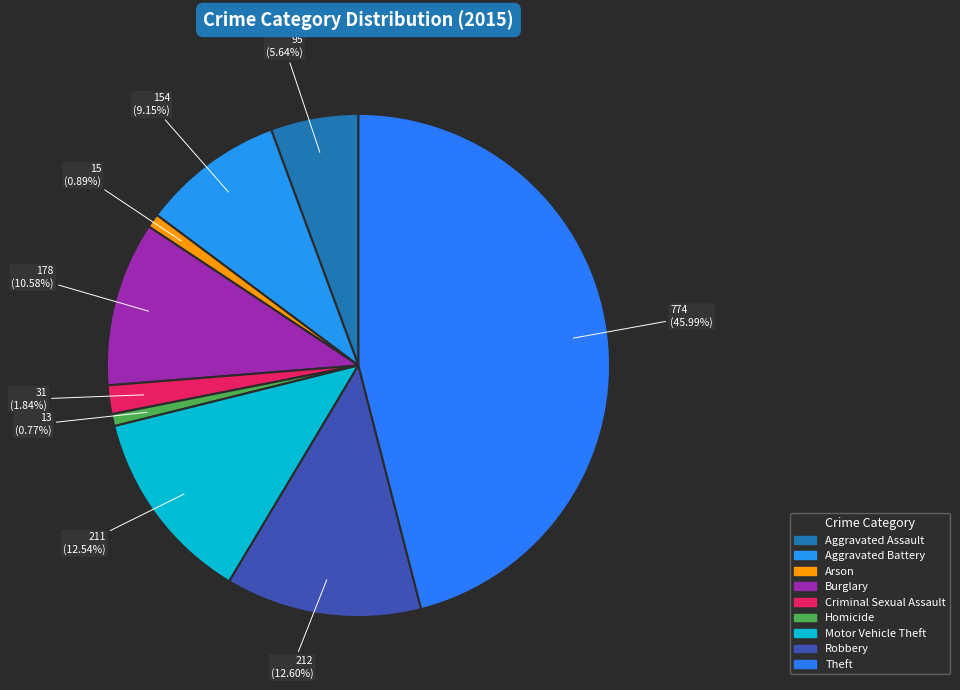

What percentage is the Arson slice, to the nearest percent?

1%